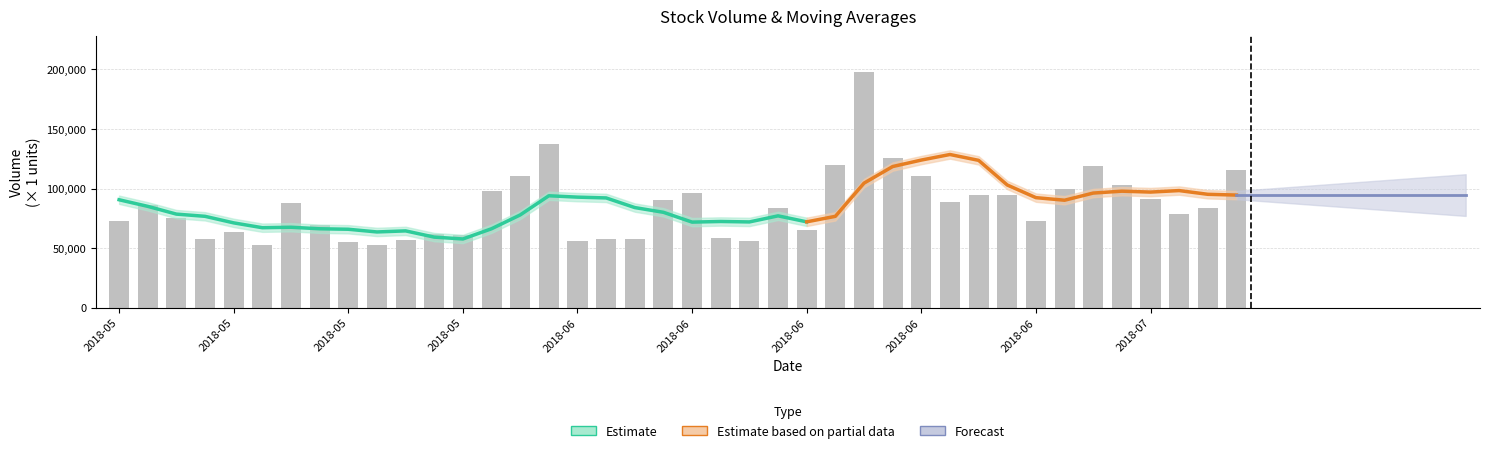

Where is volume nearest to the value 125341?

12